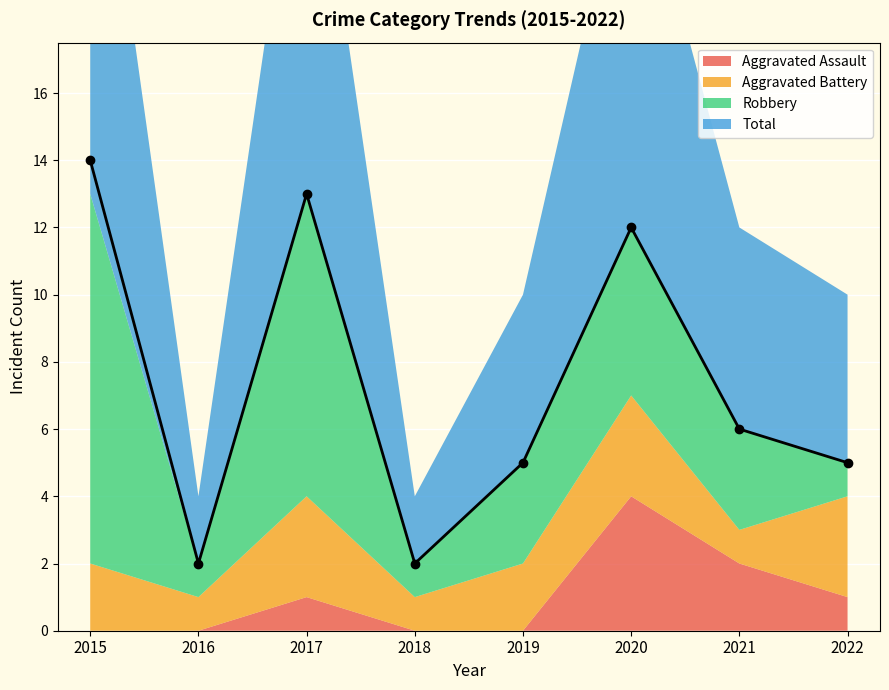

Which series has the largest total across all categories?

Total